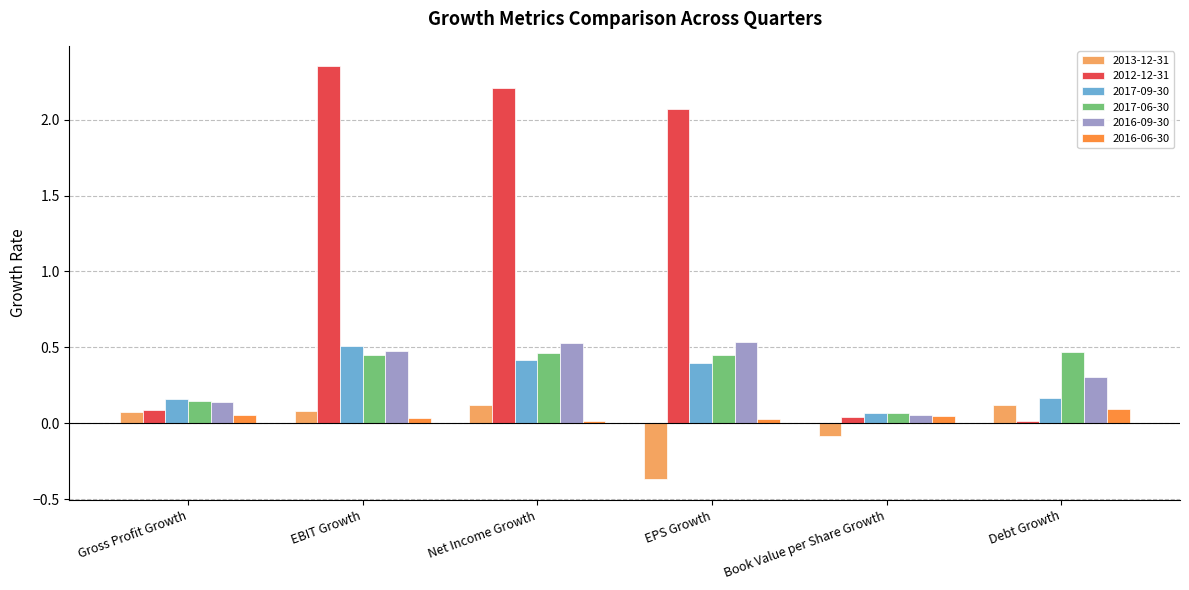

The value of 2017-06-30 at Book Value per Share Growth is 0.1. True or false?

True